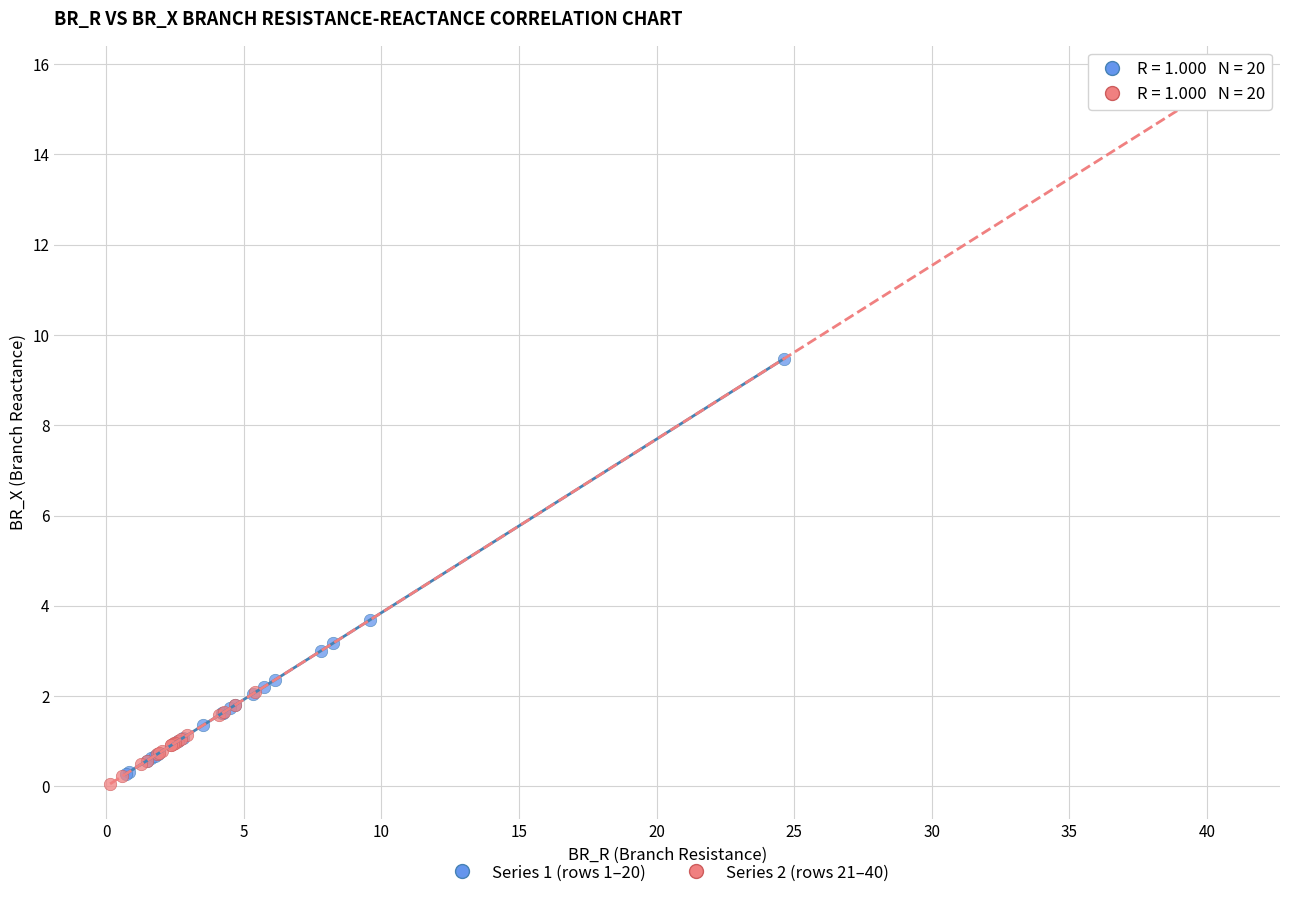

What are all the series names shown in the legend?

Series 1 (rows 1–20), Series 2 (rows 21–40)